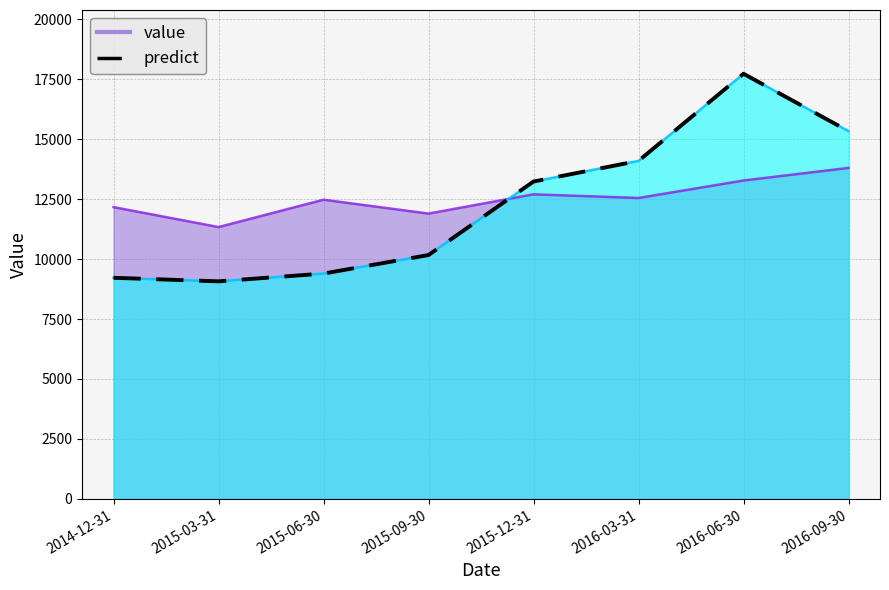

How many lines are shown in the chart?

2